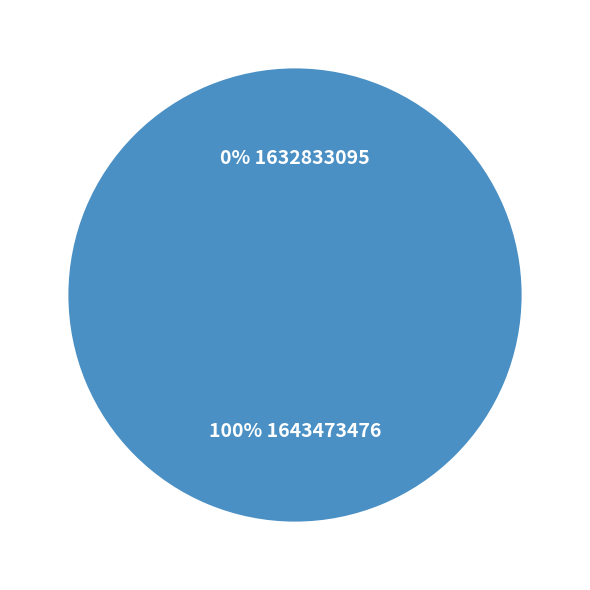

To the nearest percent, what is the difference between the 1643473476 and 1632833095 slice percentages?

100%